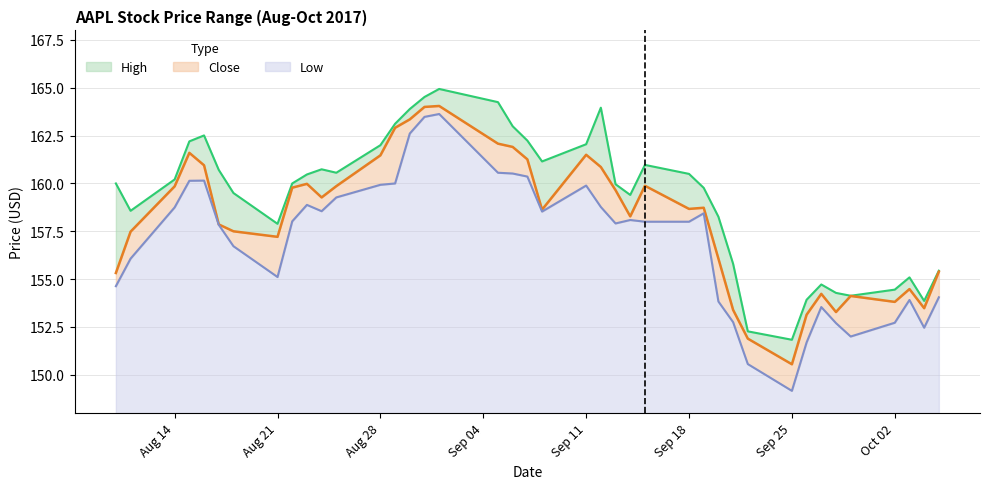

What is the highest value of the Low series?

15.6